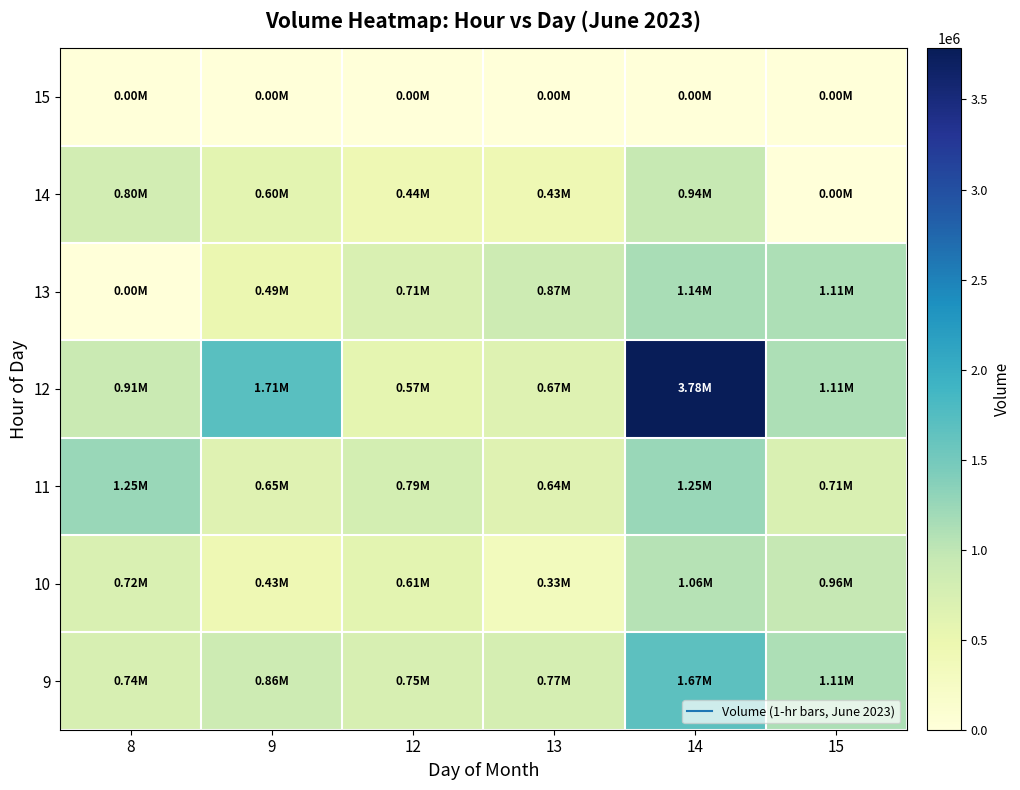

Which has a higher value, 15 or 13?

15